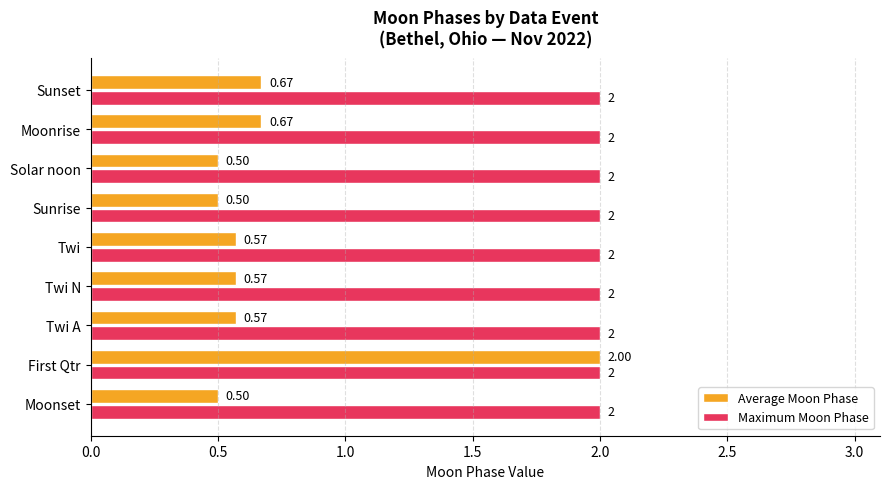

What is the highest value of the Maximum Moon Phase series?

2.0